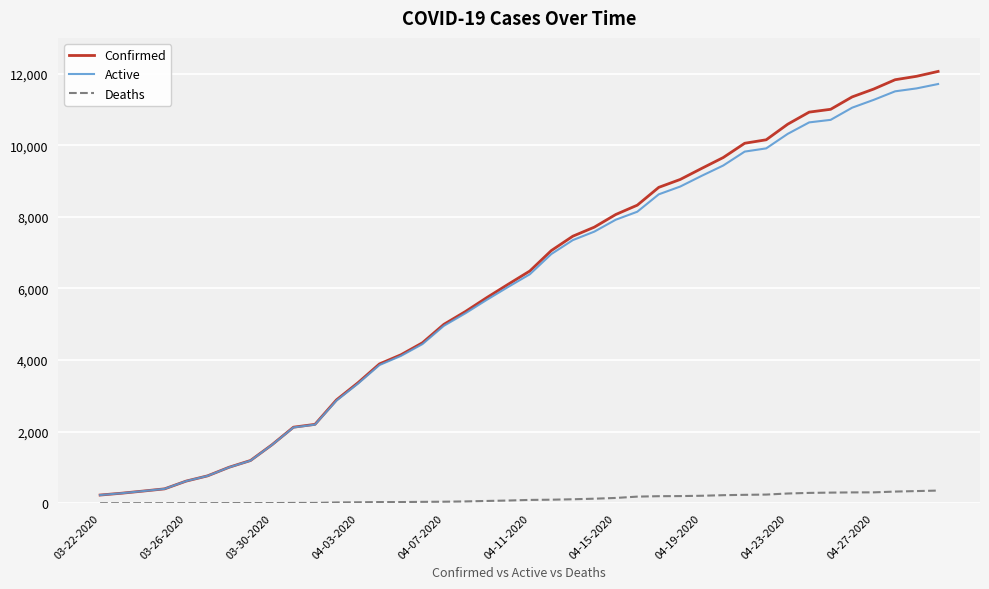

Which series has the widest spread of values?

Confirmed